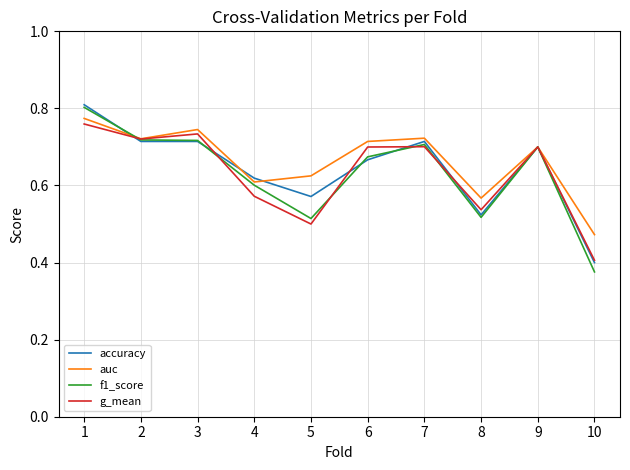

What is the total value across all series at 9?

2.8